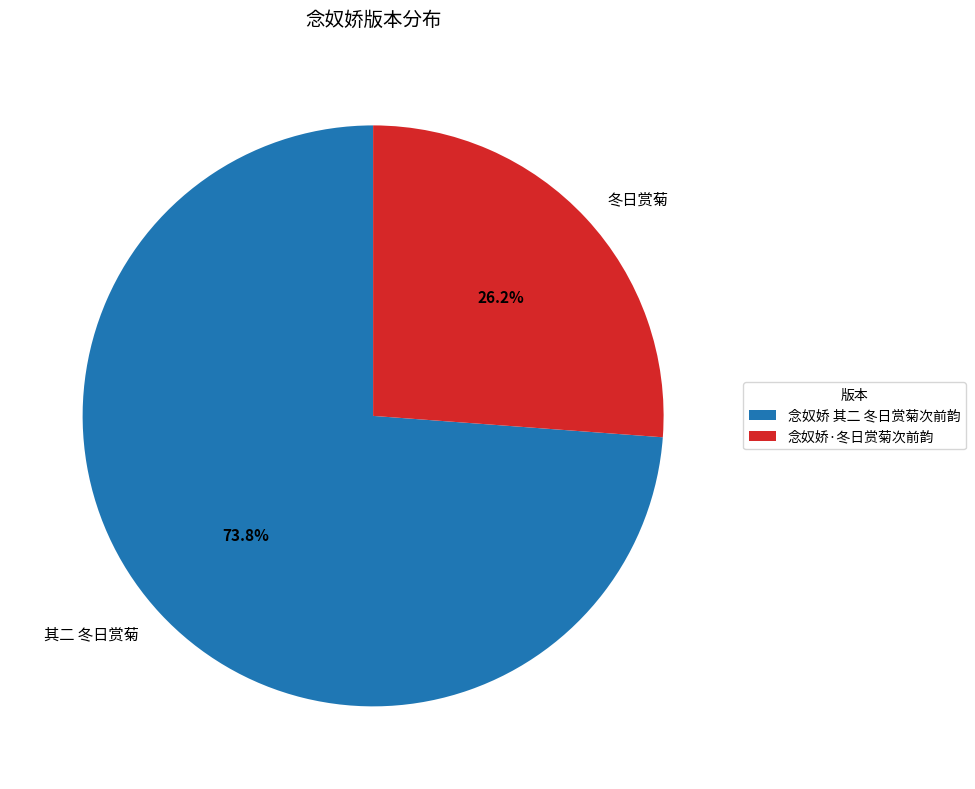

What percentage is NOT represented by 念奴娇 其二 冬日赏菊次前韵?

26.2%